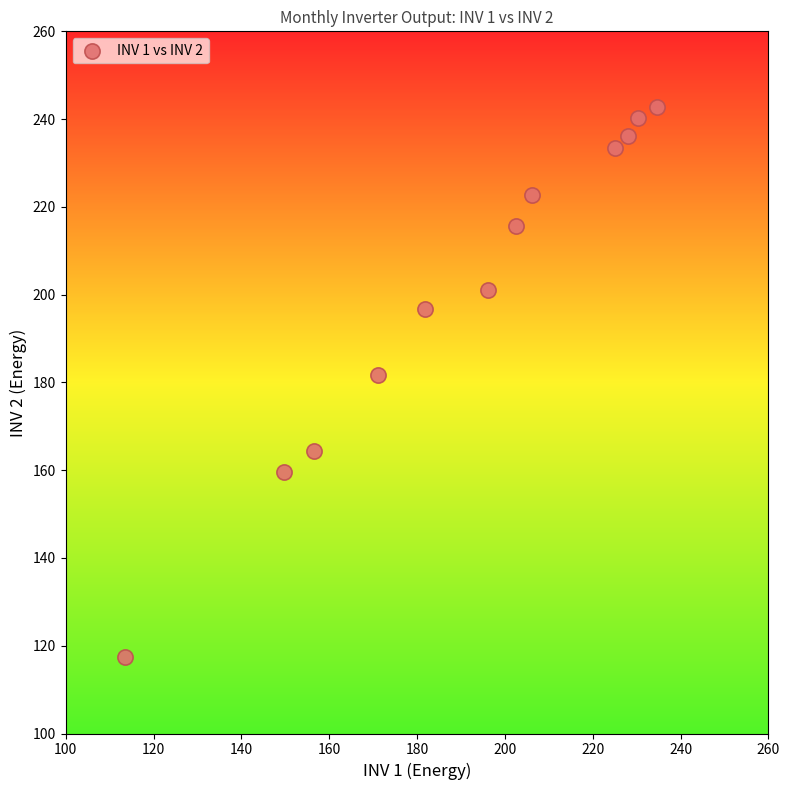

What is the range of Y values (max minus min)?

125.4